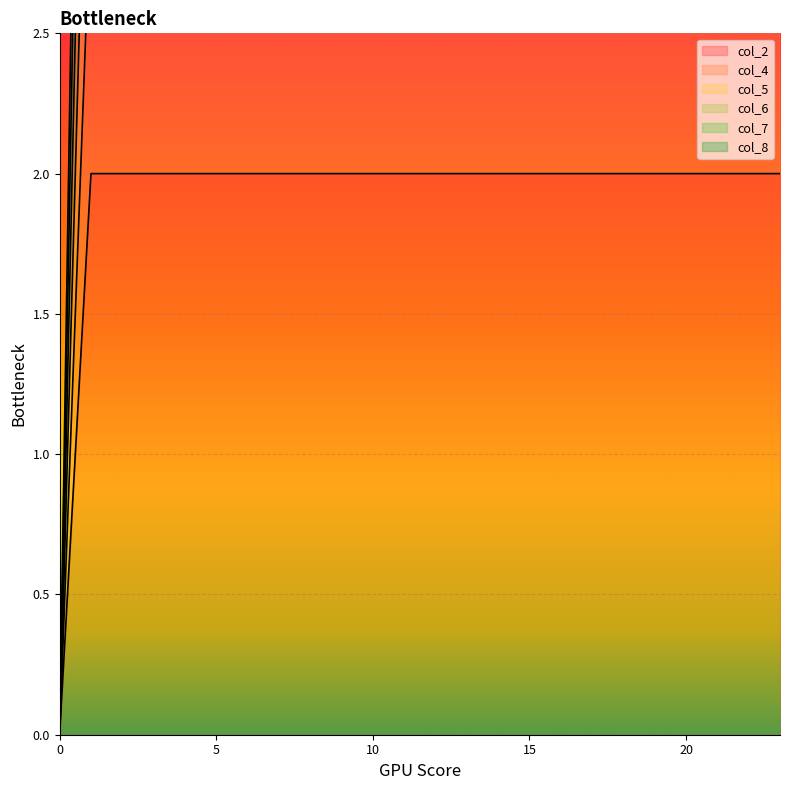

True or false: col_5 and col_4 intersect in this chart.

False